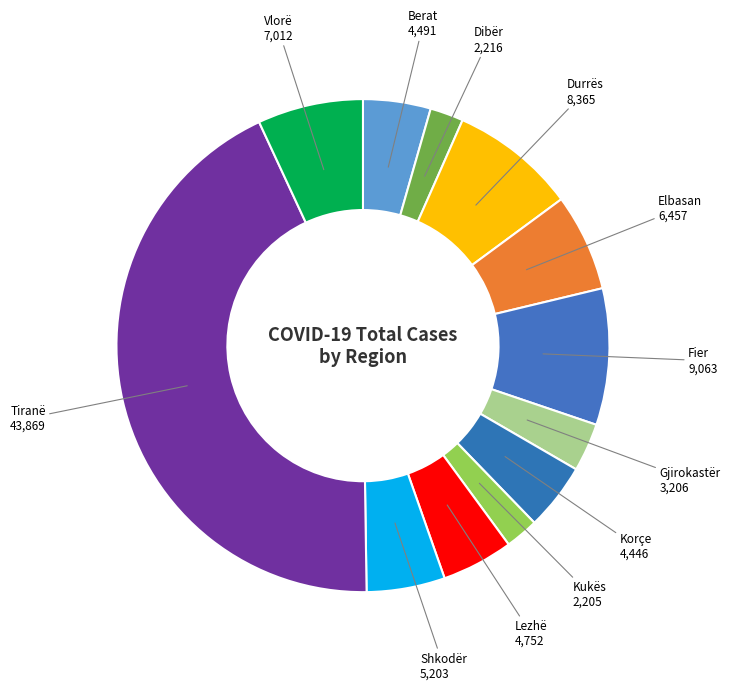

To the nearest percent, what is the difference between the largest and smallest slice percentages?

41%